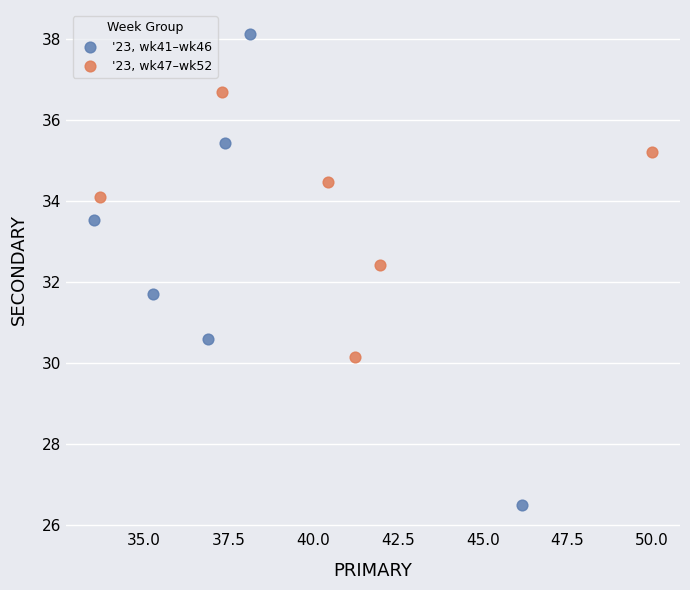

Which series reaches the maximum Y coordinate?

'23, wk41–wk46